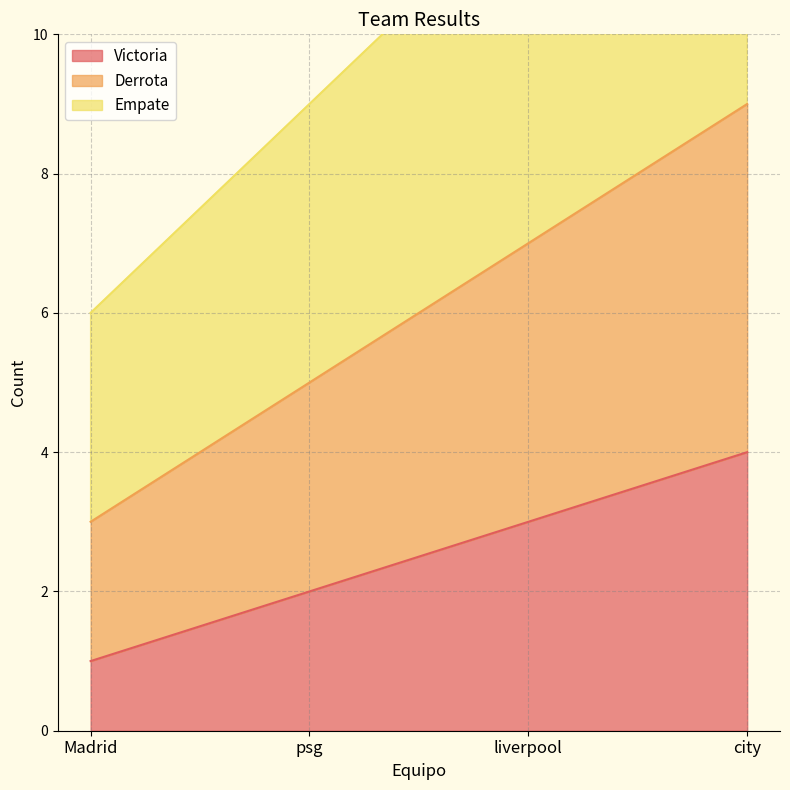

True or false: Victoria has more than 0 points higher than both neighbors.

False